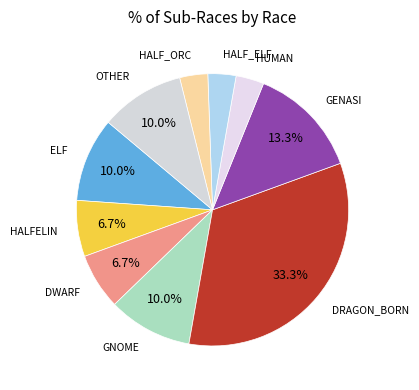

How many segments does this pie chart have?

10